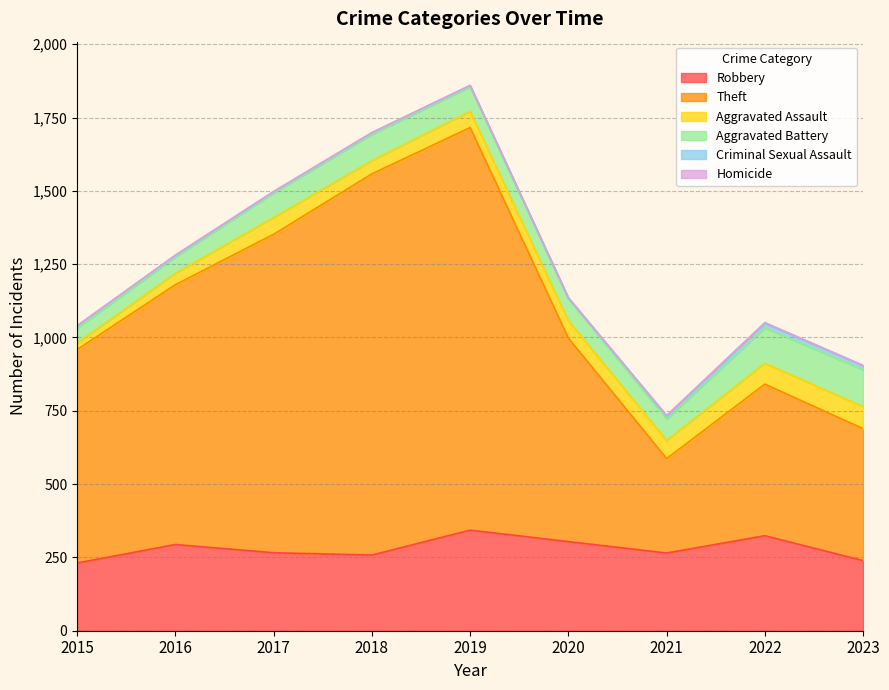

Where is Homicide nearest to the value 1?

2016